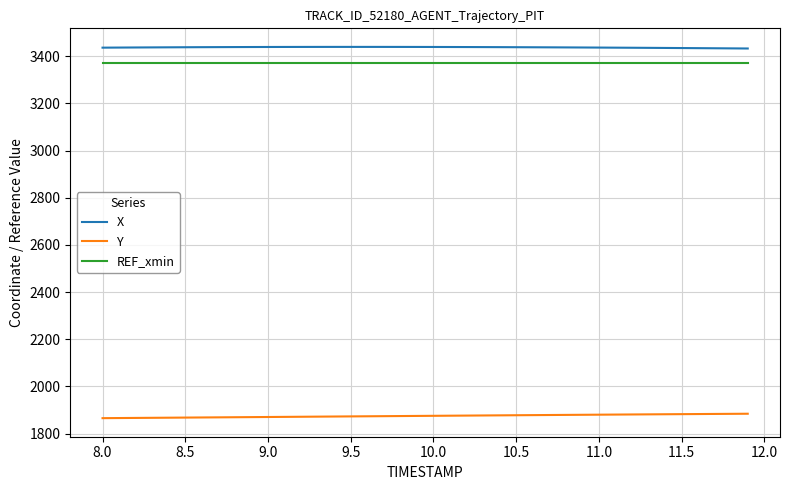

How many distinct data groups are displayed?

3